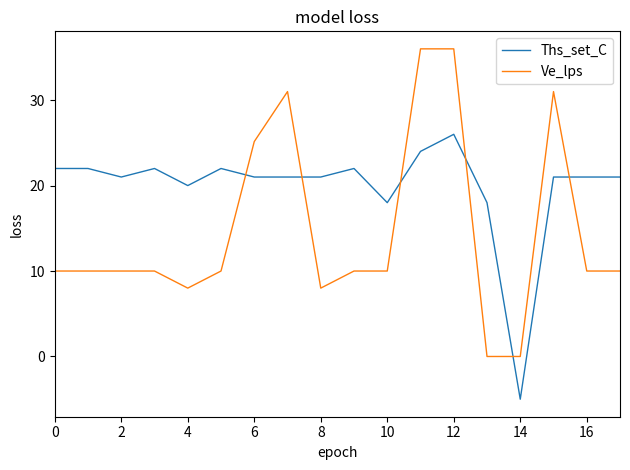

What is the smallest value displayed?

-5.0